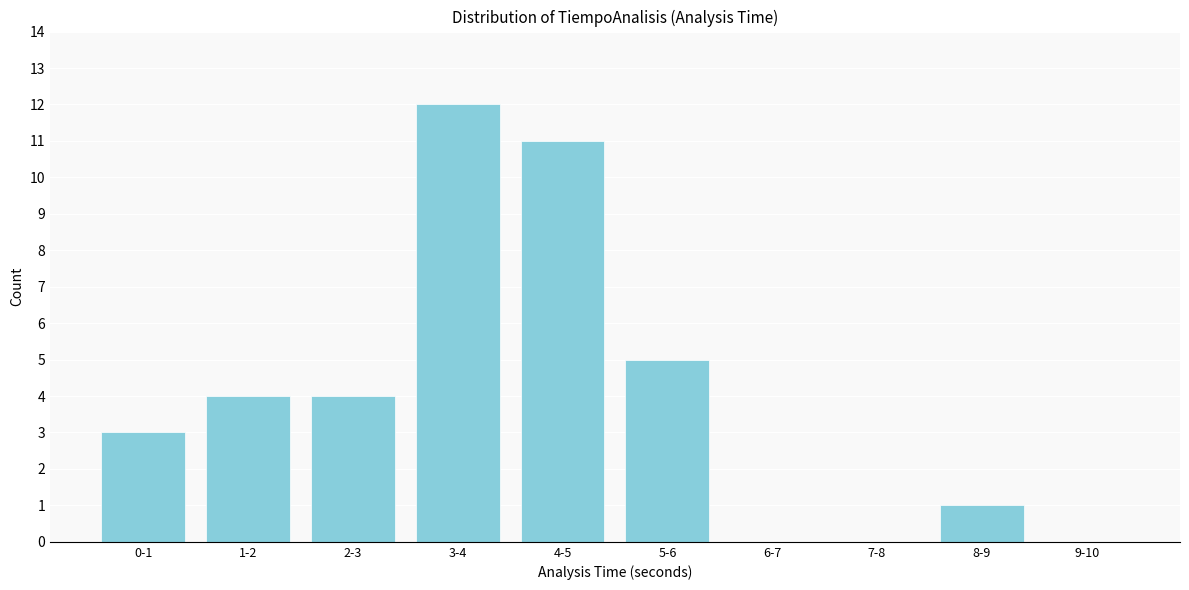

Reading left to right, transcribe all the data shown in this chart.

0-1=3	1-2=4	2-3=4	3-4=12	4-5=11	5-6=5	6-7=0	7-8=0	8-9=1	9-10=0